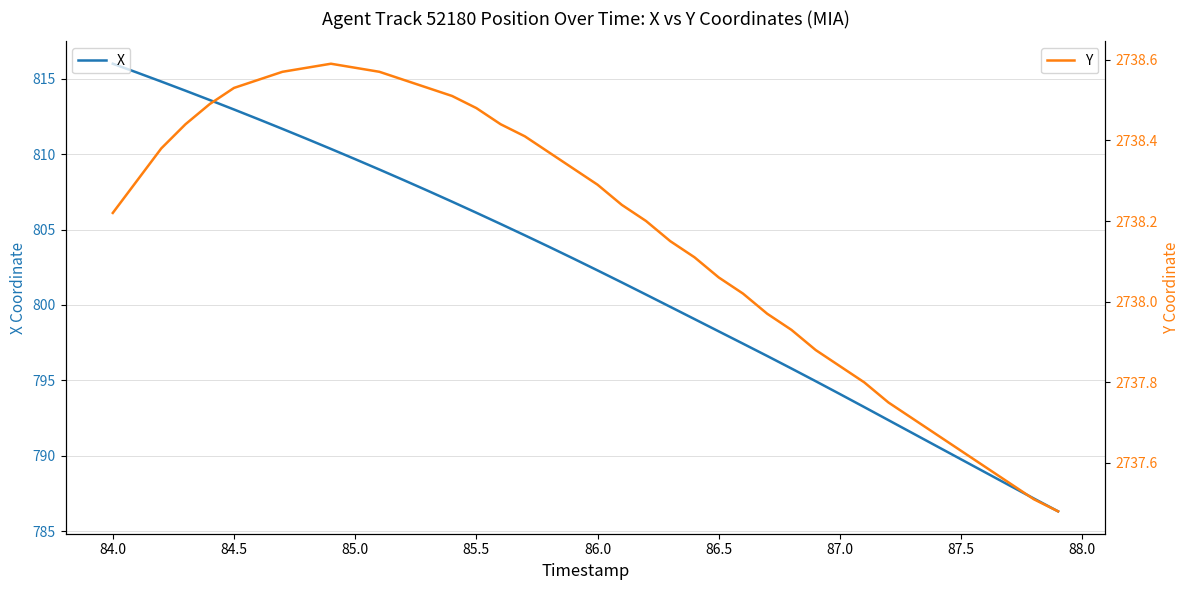

Count the number of data series in this chart.

2